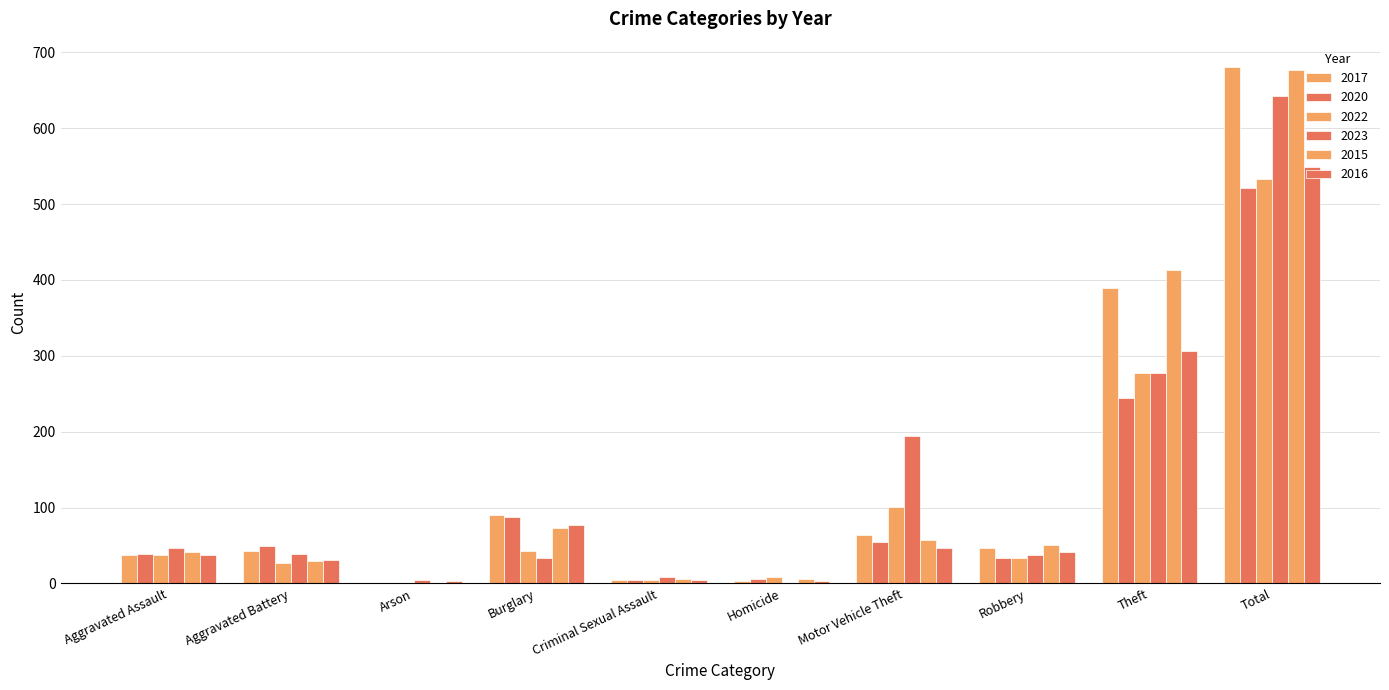

List the labels in order of 2023 value, smallest first.

Homicide, Arson, Criminal Sexual Assault, Burglary, Robbery, Aggravated Battery, Aggravated Assault, Motor Vehicle Theft, Theft, Total